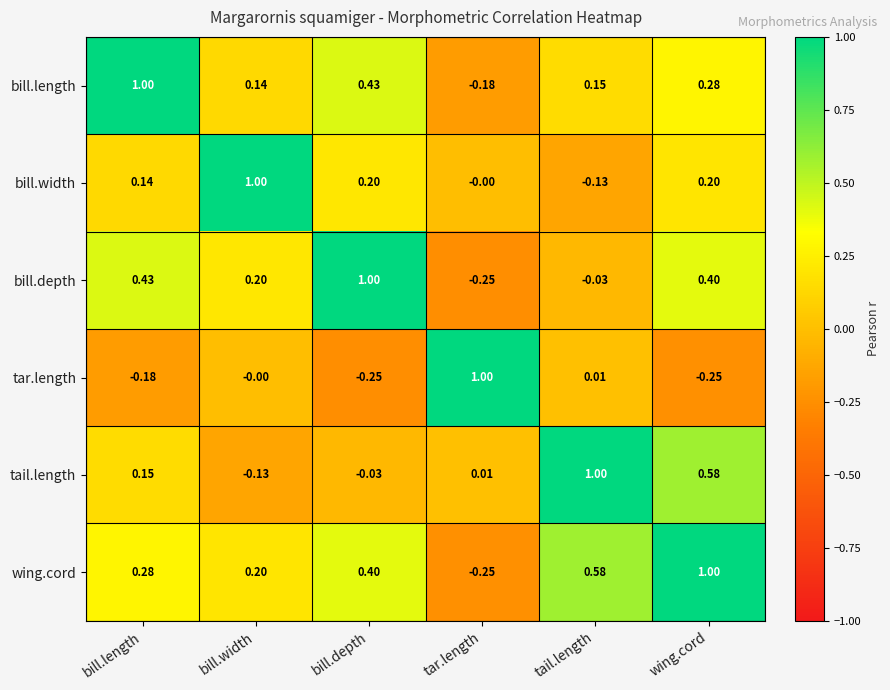

At wing.cord, list the series in order from smallest to largest.

tar.length, bill.width, bill.length, bill.depth, tail.length, wing.cord